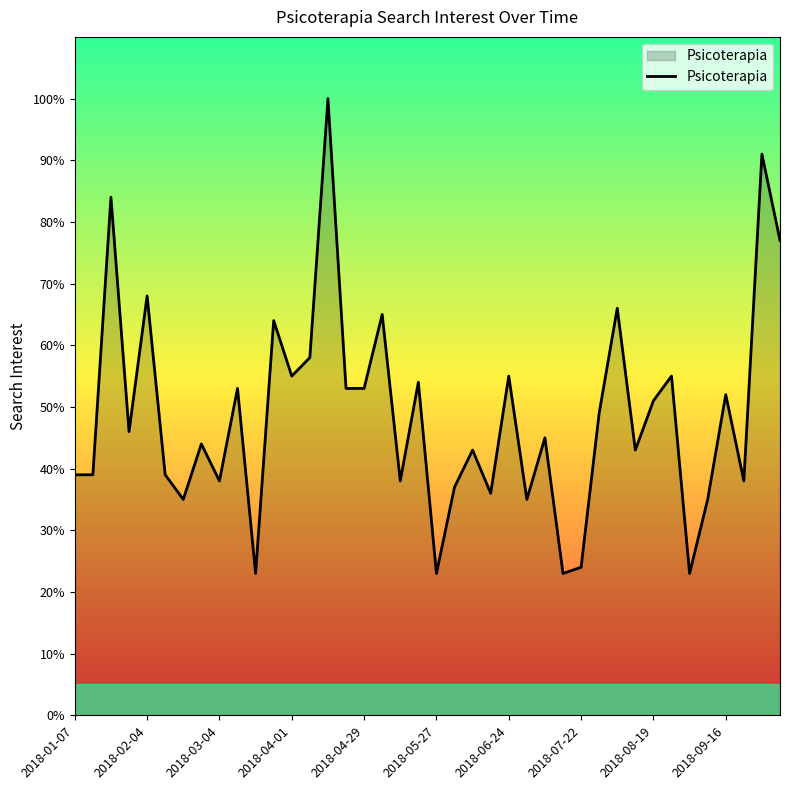

What is the minimum value shown in the chart?

23